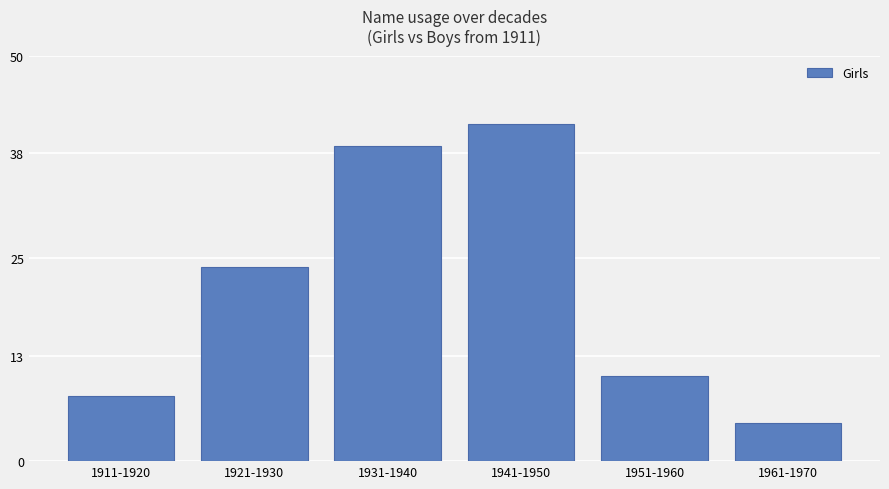

Is it true that the value at 1921-1930 is 16.2?

False